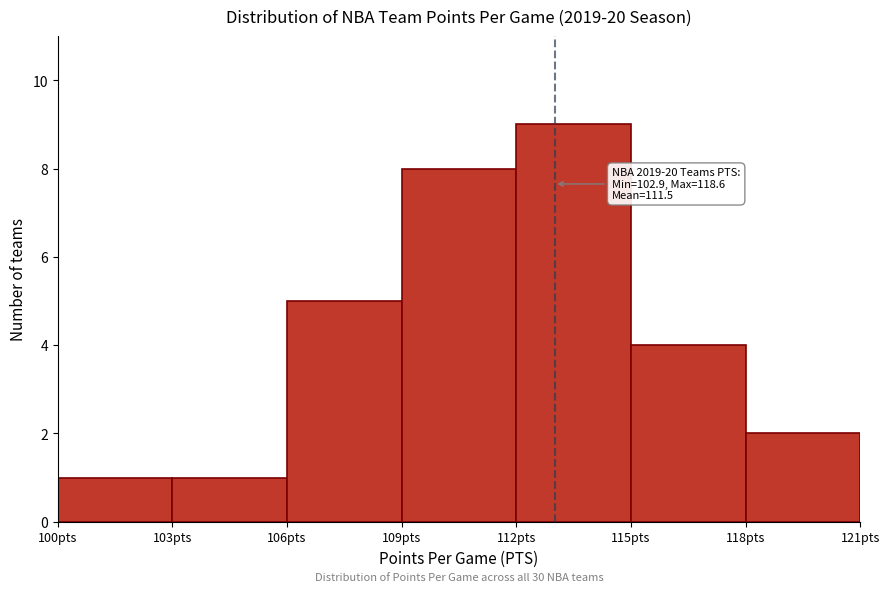

Which range on the x-axis has the tallest bar?

112 to 115